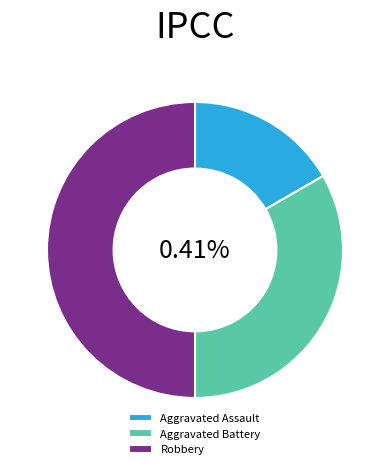

Which has a higher value, Robbery or Aggravated Battery?

Robbery